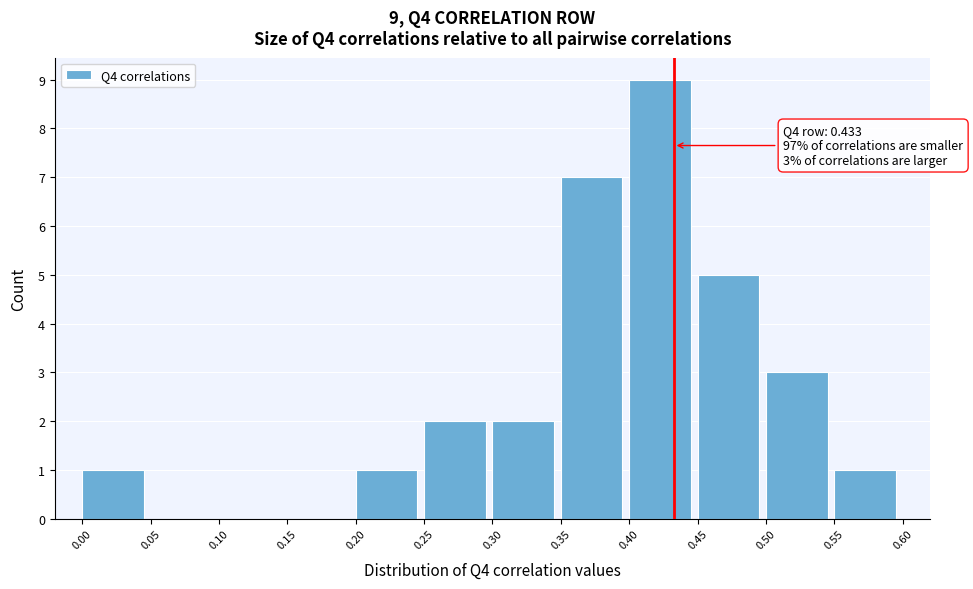

Which range on the x-axis has the tallest bar?

0.40 to 0.45